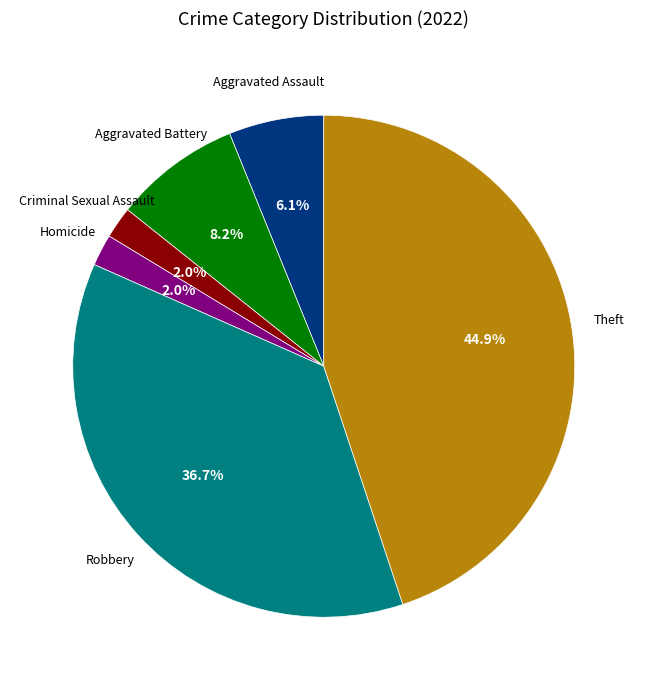

Is there any slice that represents more than half of the pie?

No